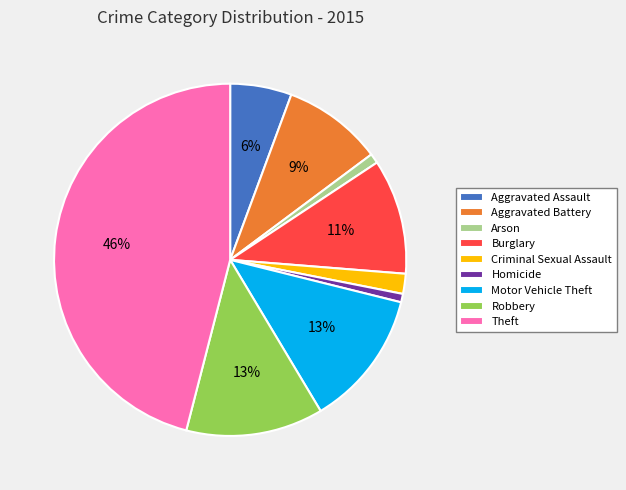

Is the sum of Aggravated Assault and Motor Vehicle Theft greater than half?

No